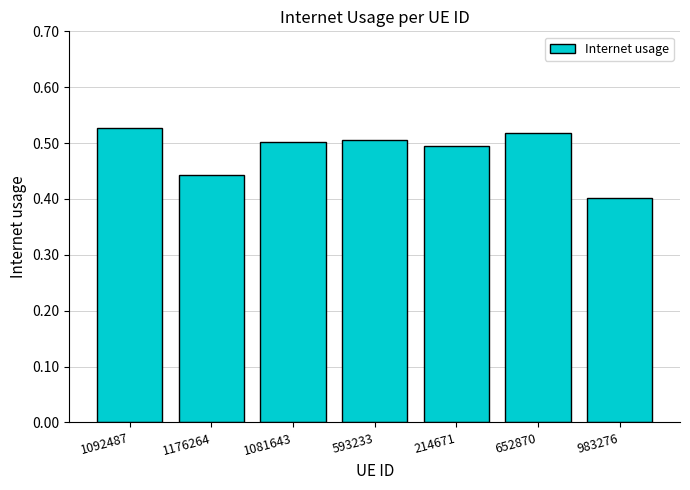

What is the change in value from 1176264 to 214671?

+0.1